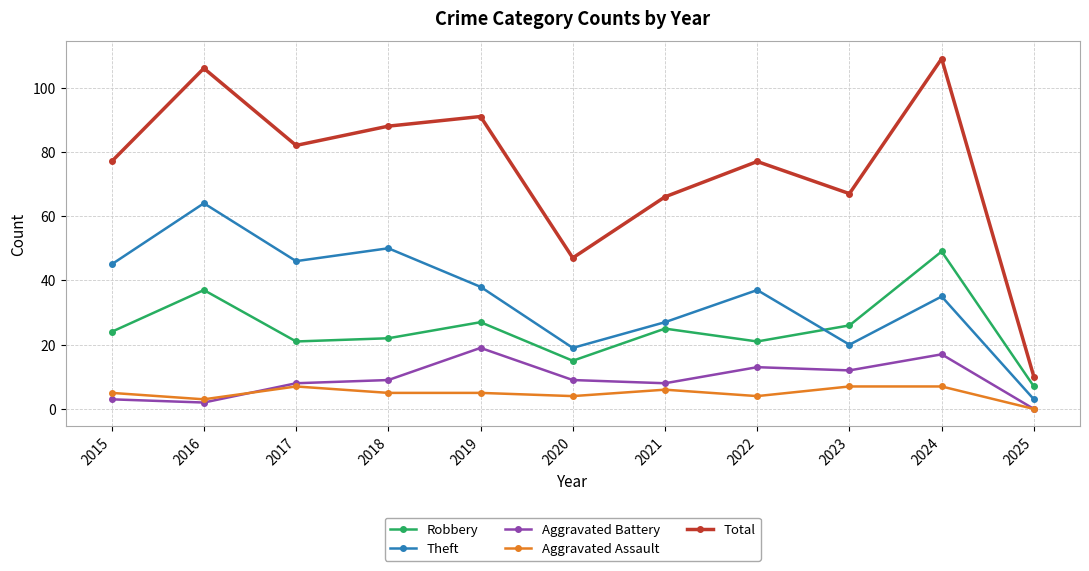

Which series has the largest total across all categories?

Total